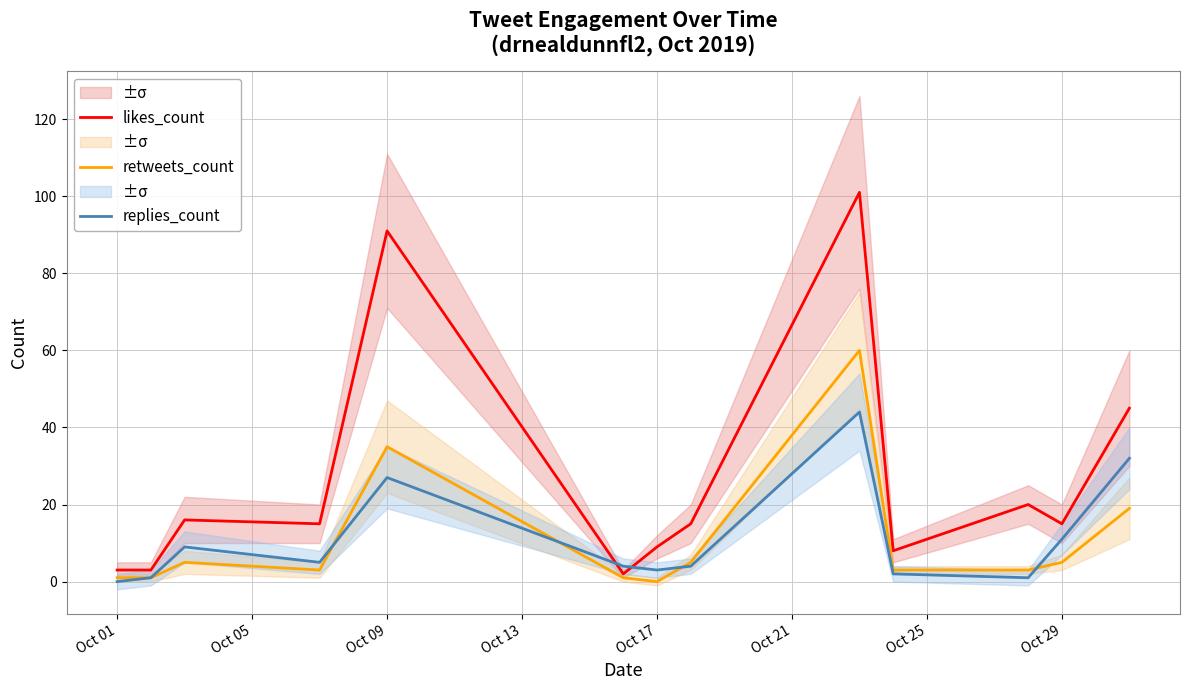

True or false: likes_count has a value of 9 at Oct 17.

True